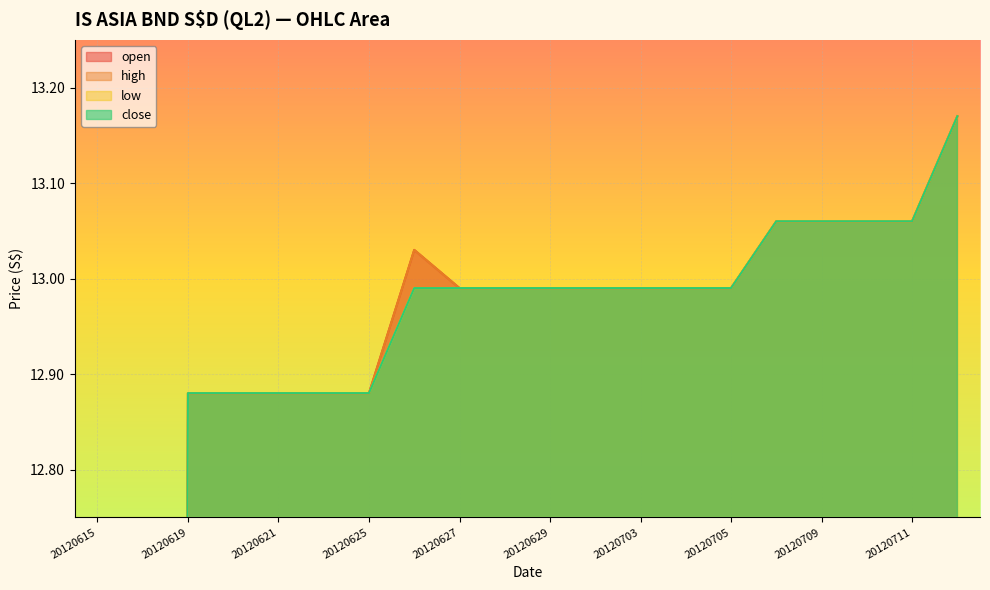

At how many categories does at least one series exceed 9?

18